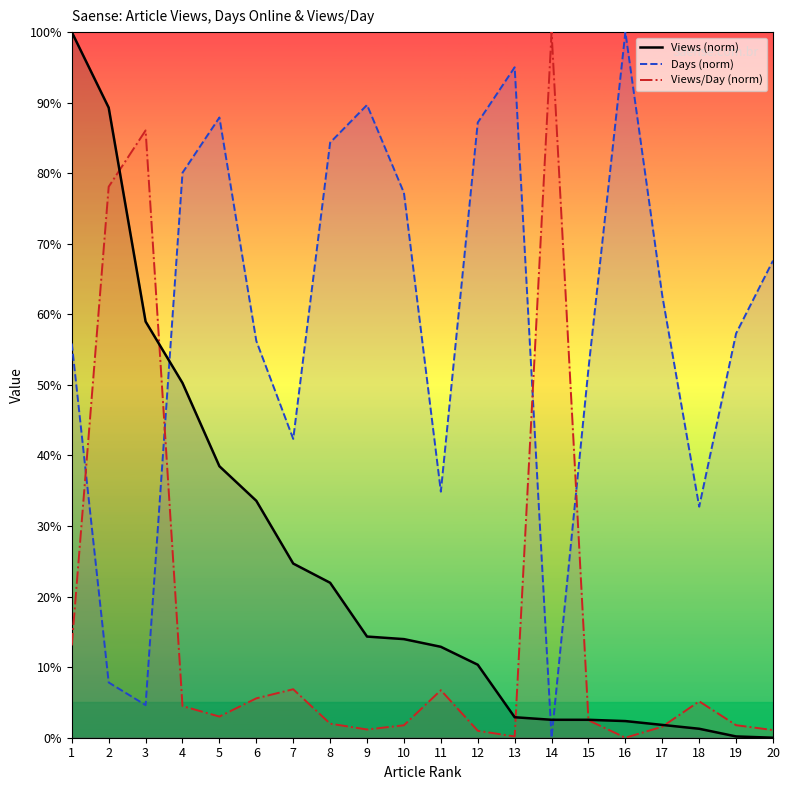

What is the difference between the Views/Day (norm) values at 8 and 13?

1.8